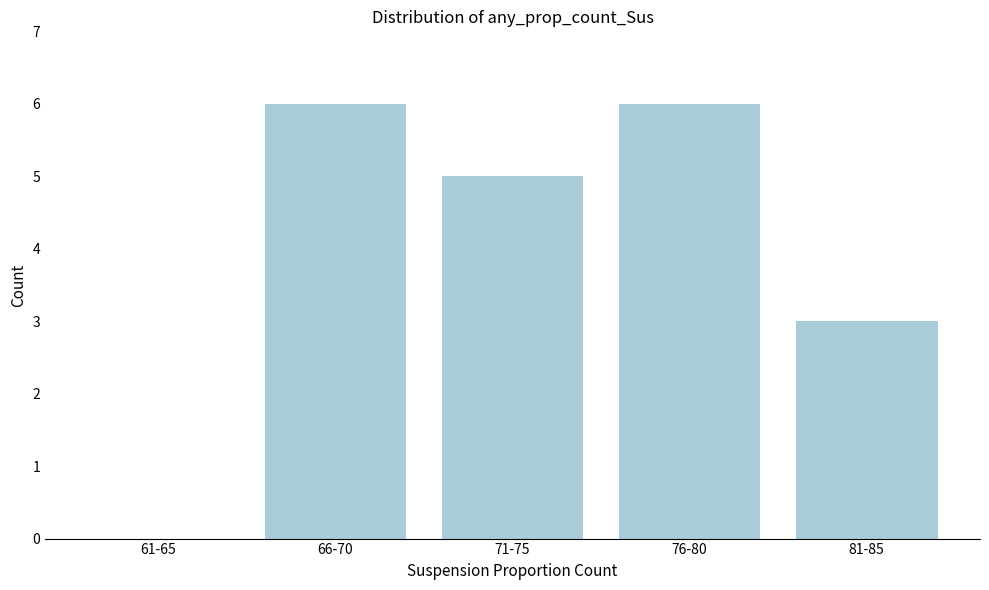

Reading left to right, extract all data points from this chart.

61-65=0	66-70=6	71-75=5	76-80=6	81-85=3